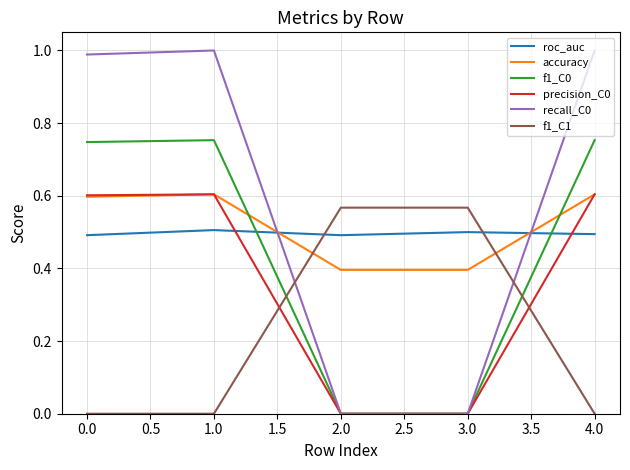

What is the sum of all accuracy values?

2.6